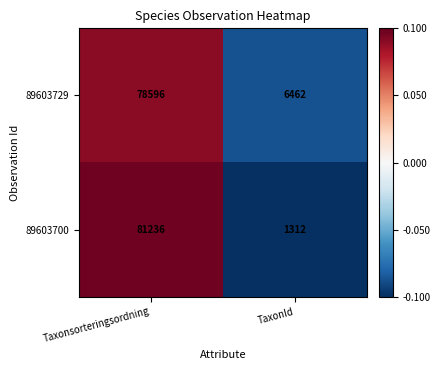

Rank the series at TaxonId from lowest to highest value.

89603700, 89603729